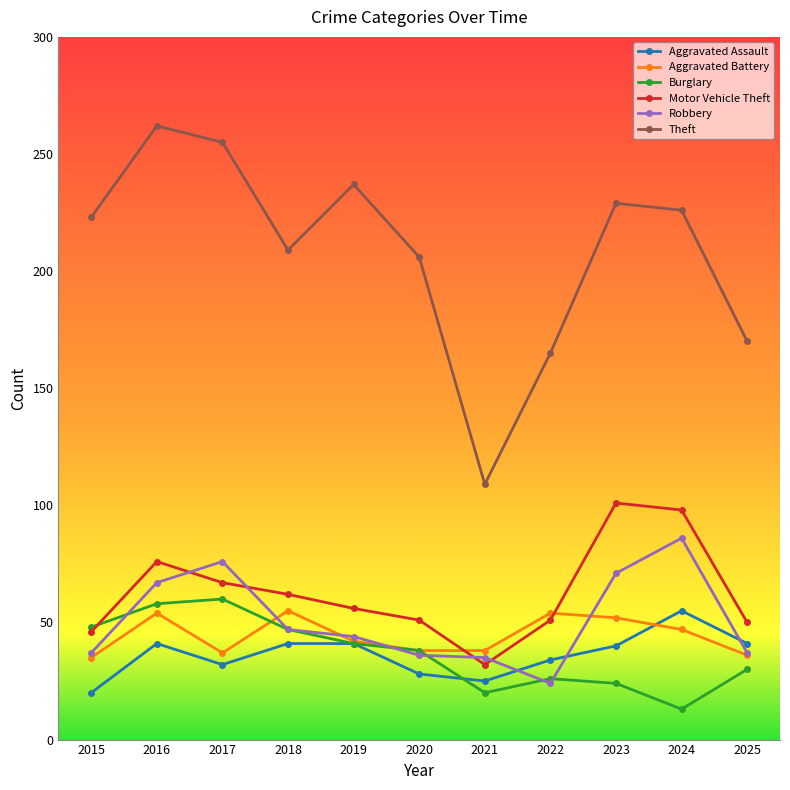

True or false: Motor Vehicle Theft and Theft cross at least once.

False